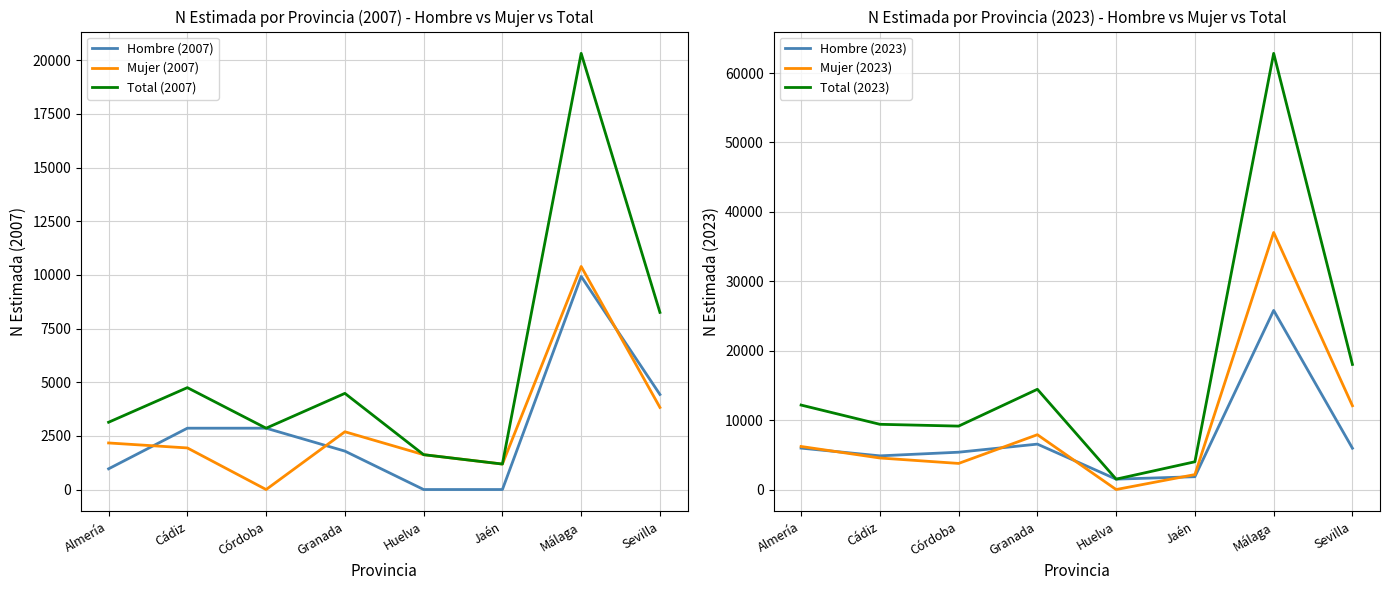

How many interior local peaks does the Mujer (2023) series have?

2